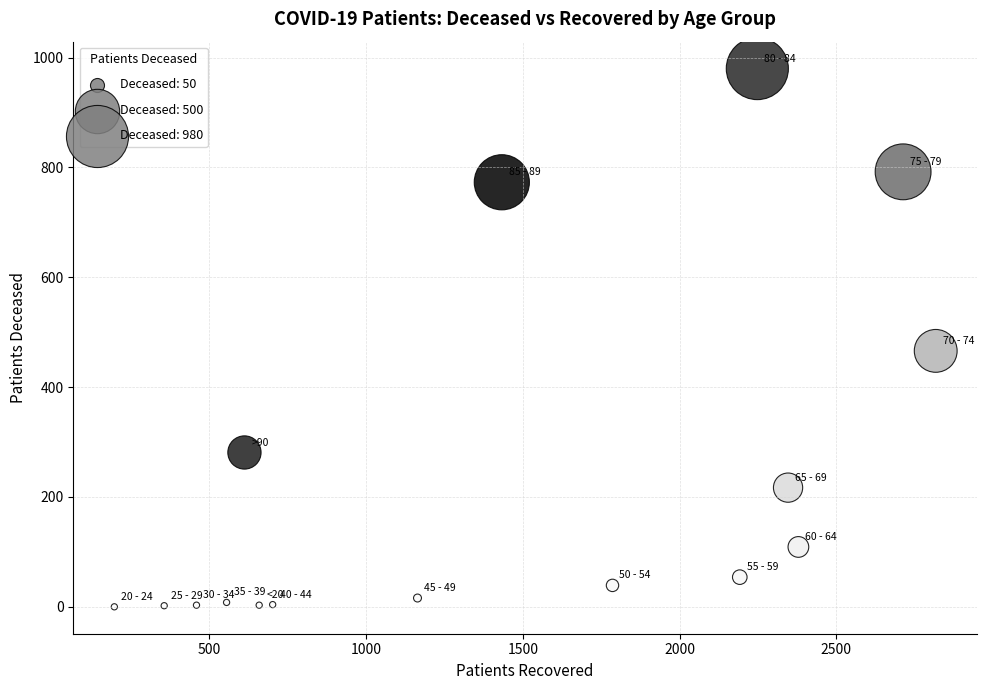

What Y value in the scatter plot is closest to 490?

466